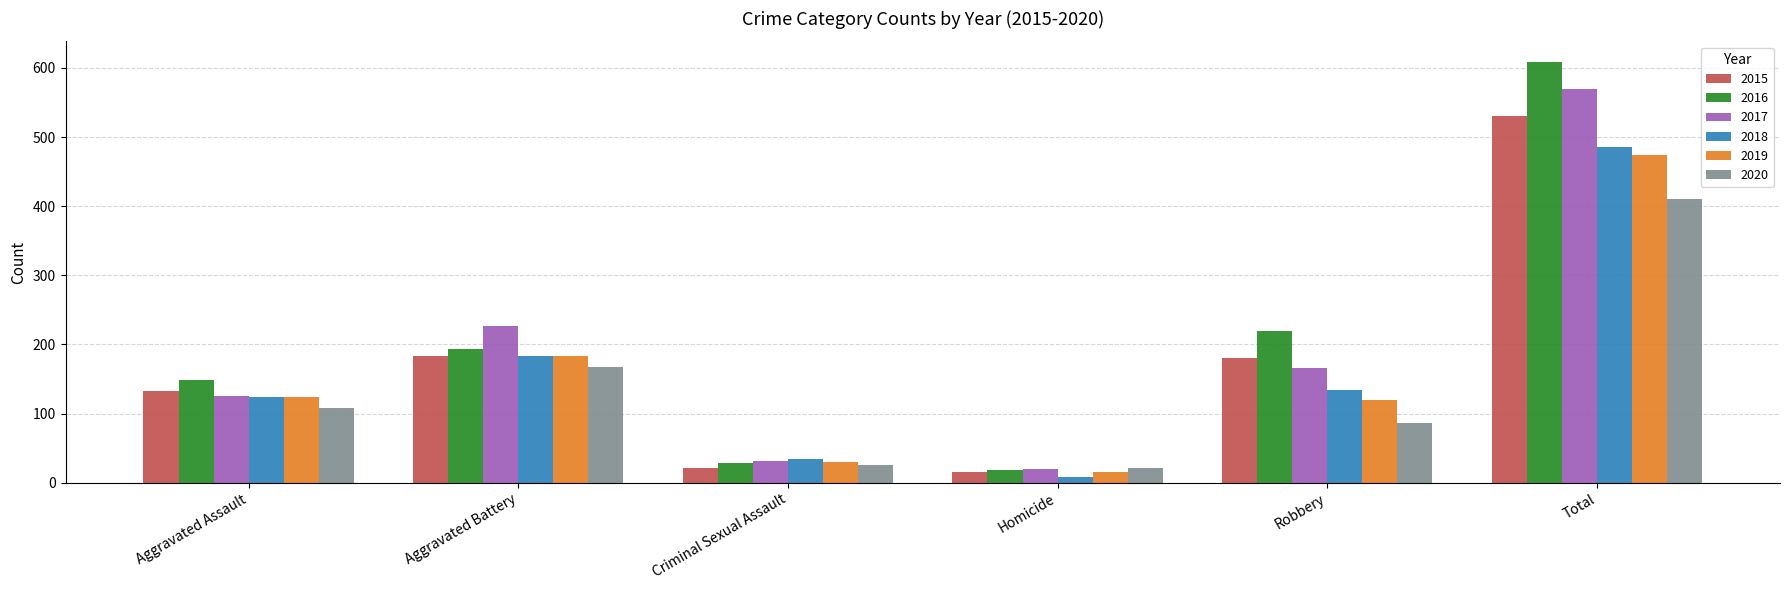

What is the difference between the second highest and minimum values in the 2015 series?

168